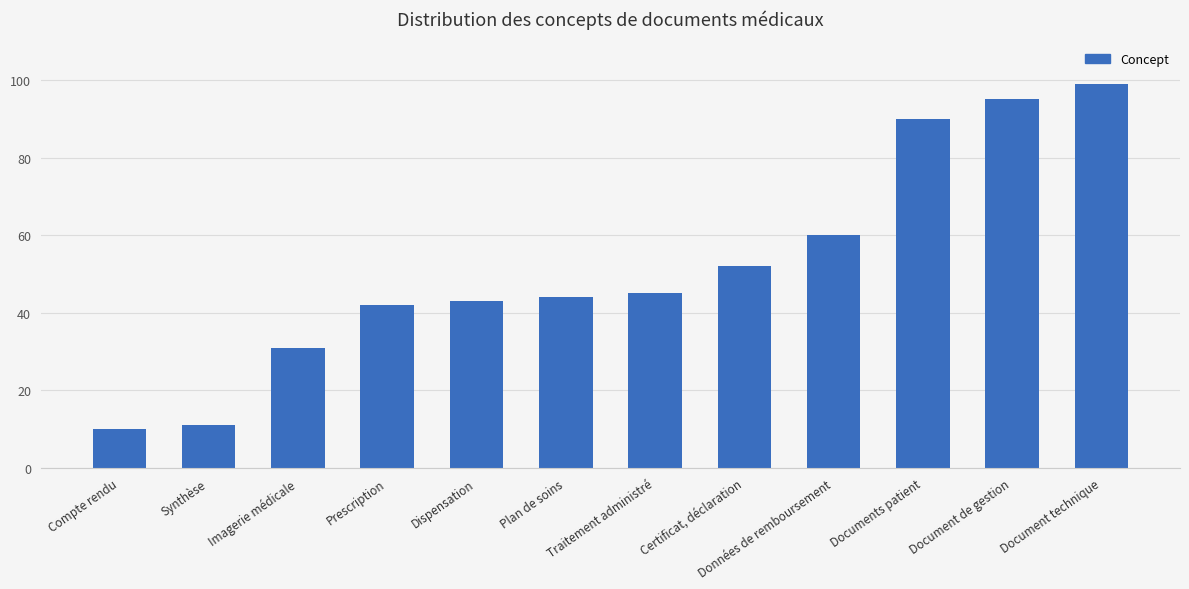

Reading left to right, extract all data points from this chart.

10	11	31	42	43	44	45	52	60	90	95	99